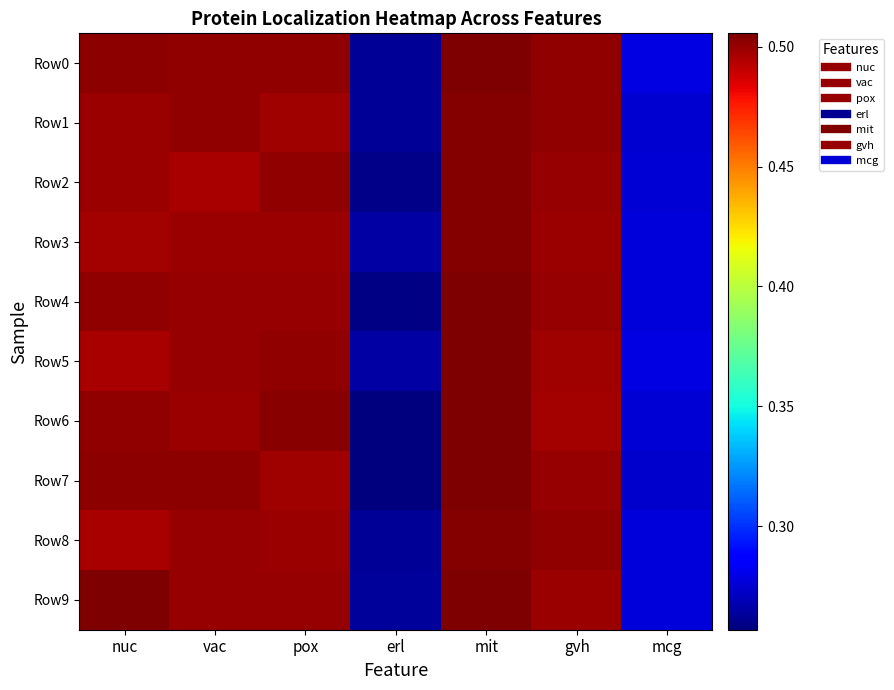

At gvh, list the series in order from smallest to largest.

Row6, Row5, Row3, Row9, Row4, Row2, Row7, Row0, Row1, Row8